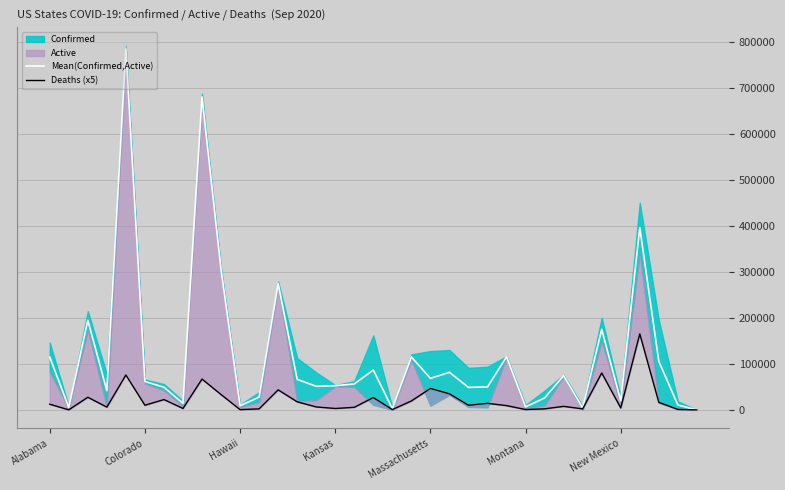

How many data points does each series have?

35